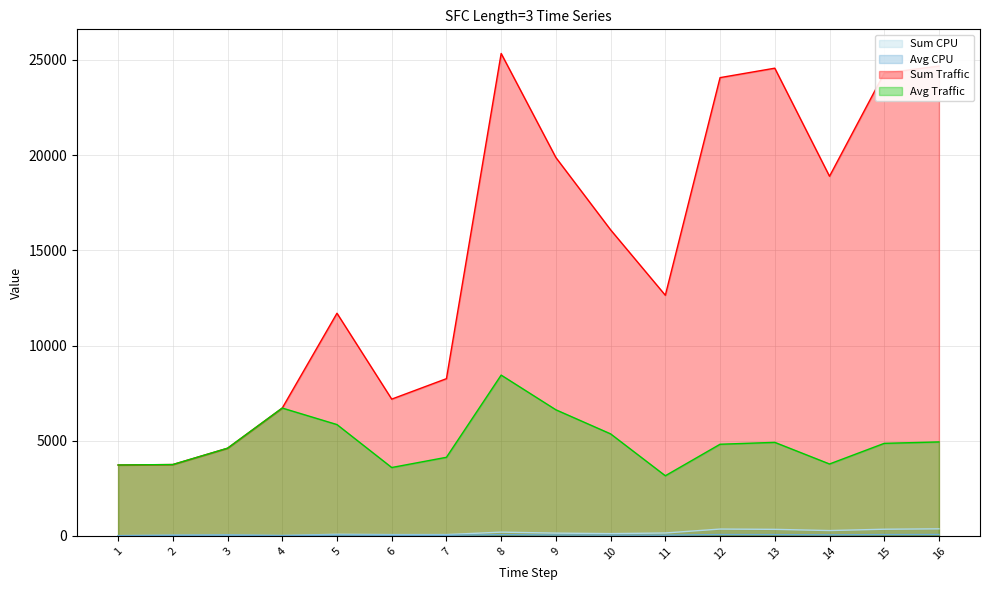

Where is the first local maximum for Sum Traffic?

5